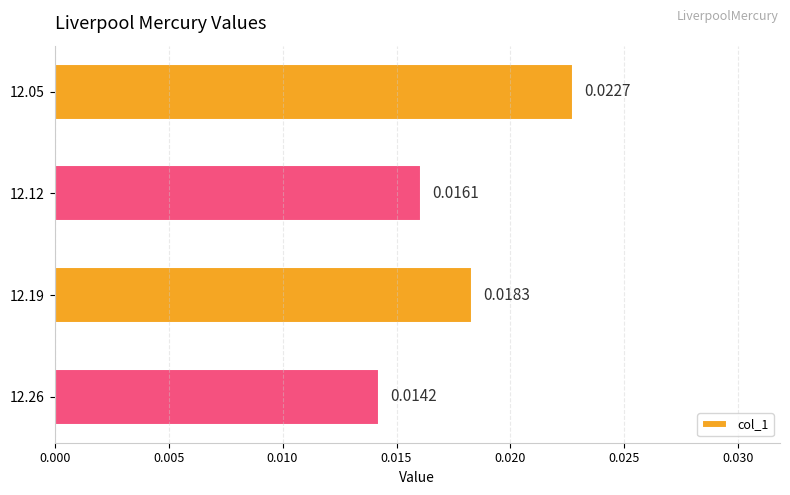

Rank the categories by value from lowest to highest.

12.26, 12.12, 12.19, 12.05